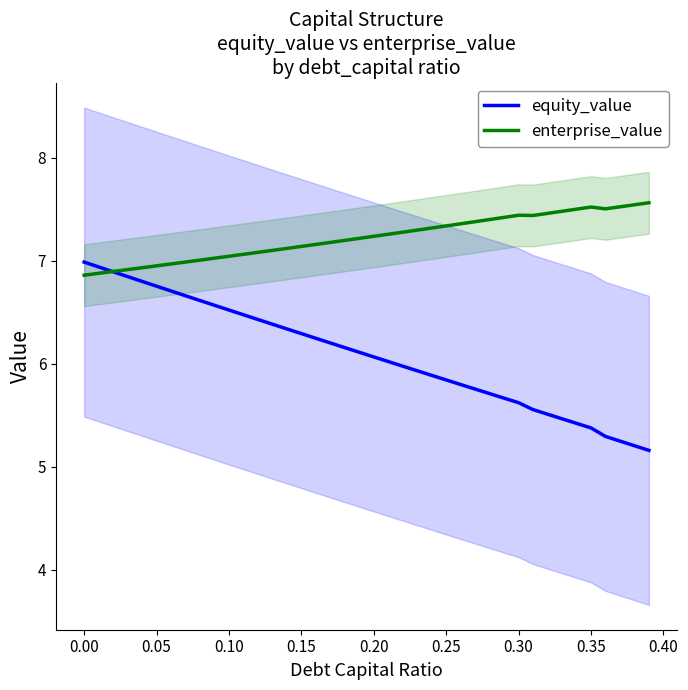

Rank the series by their maximum value, from highest to lowest.

enterprise_value, equity_value